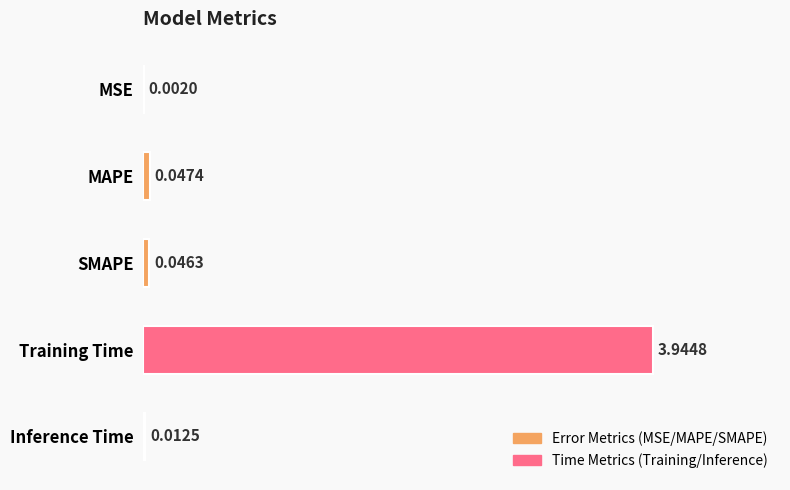

At which label is the value closest to 1?

MAPE